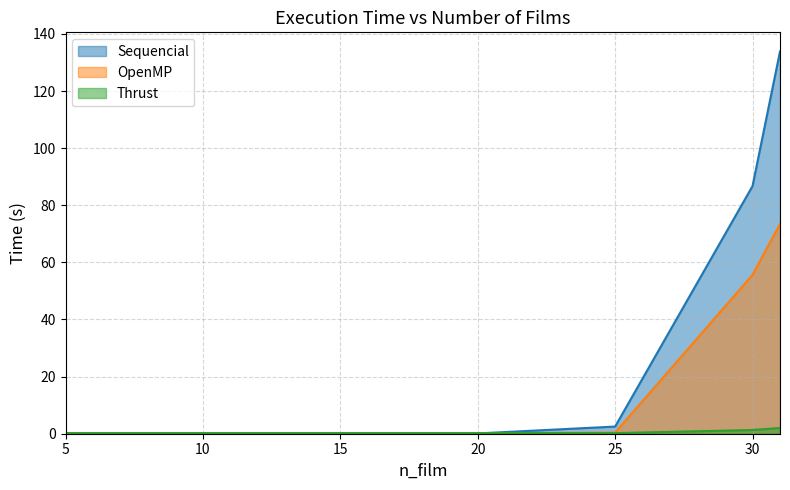

What is the spread (max minus min) of values at 30?

85.4